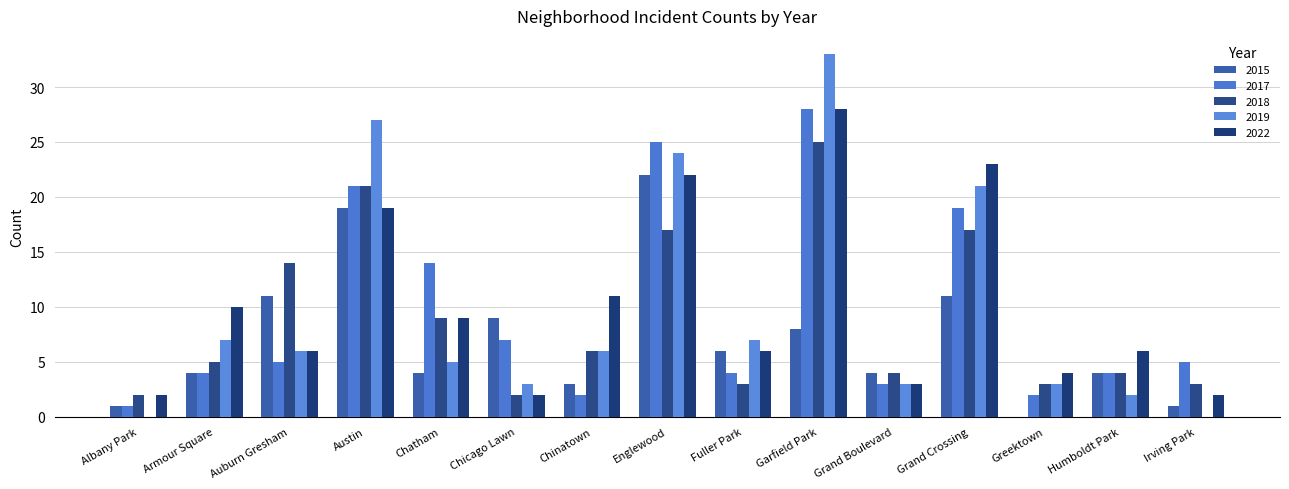

What is the label of the 8th bar from the right?

Englewood